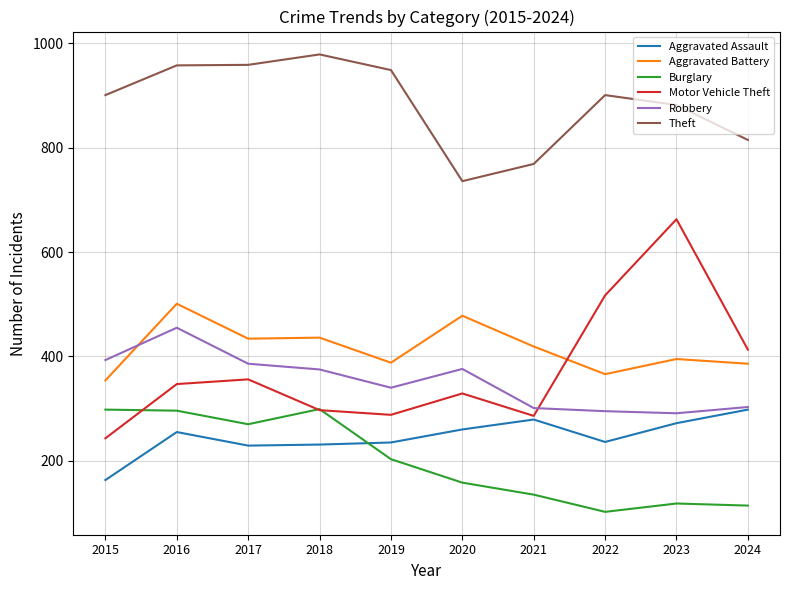

Which series has the widest spread of values?

Motor Vehicle Theft